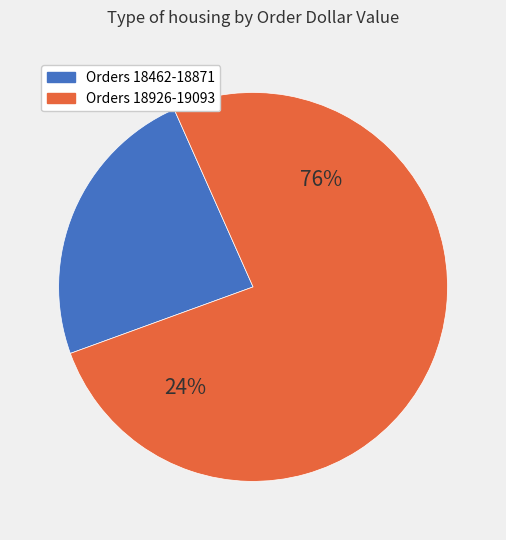

What is the largest slice in the pie chart?

18926